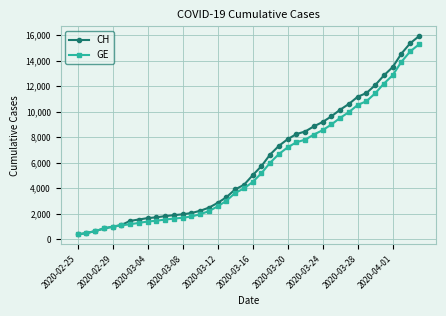

Which series has the widest spread of values?

CH